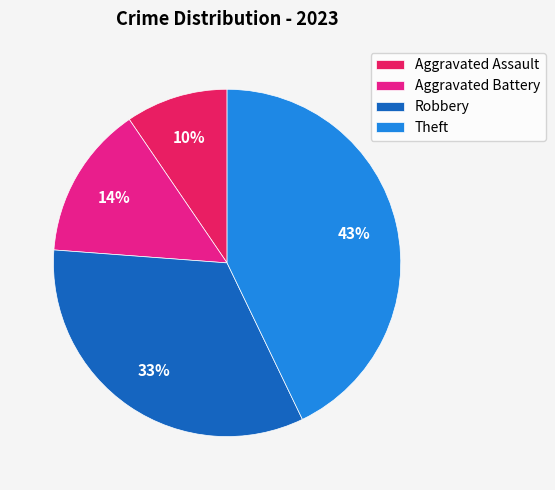

Which category has the biggest portion of the pie?

Theft